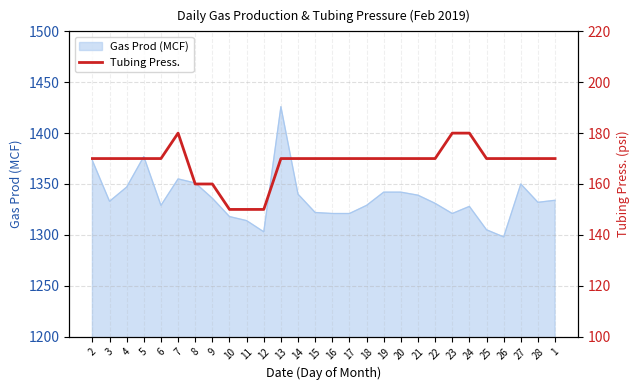

At which label does the data first exceed 170?

7